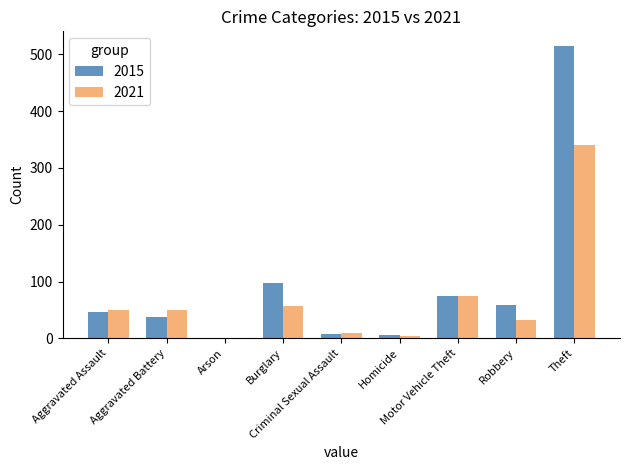

At which label is 2021 closest to 171?

Motor Vehicle Theft